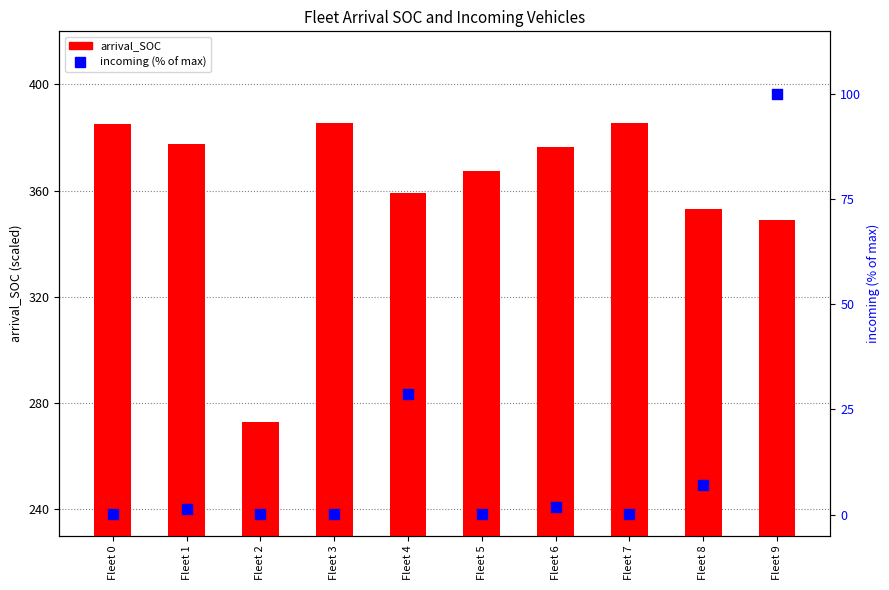

Which series has the largest total across all categories?

arrival_SOC